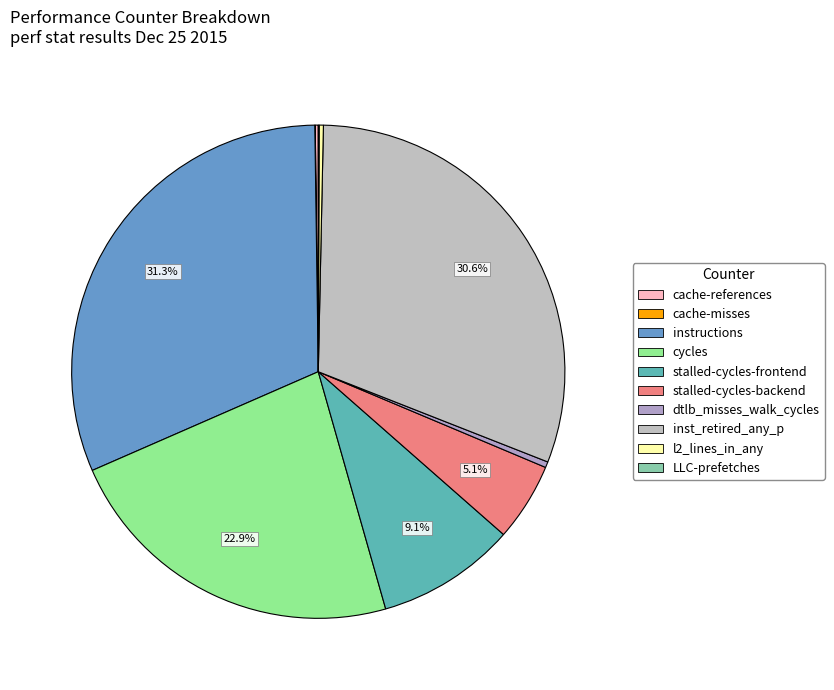

The cycles slice represents 23% of the pie. True or false?

True